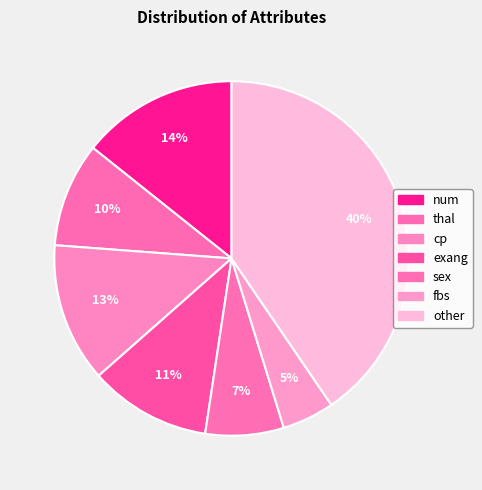

Count the number of slices in the pie.

7